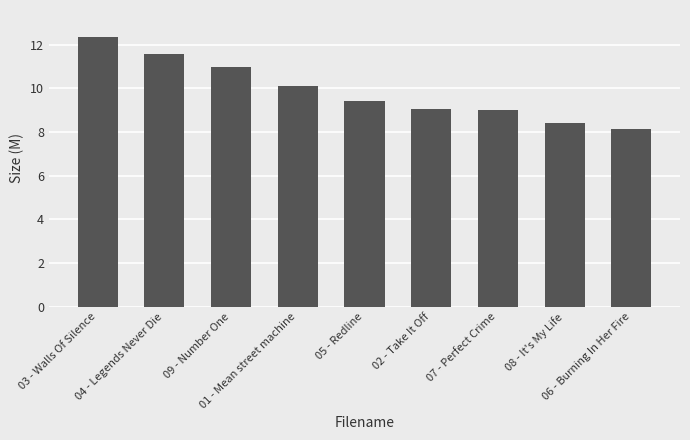

Reading right to left, what are all the values shown in this chart?

8.2	8.4	9.0	9.1	9.4	10.1	11.0	11.6	12.4